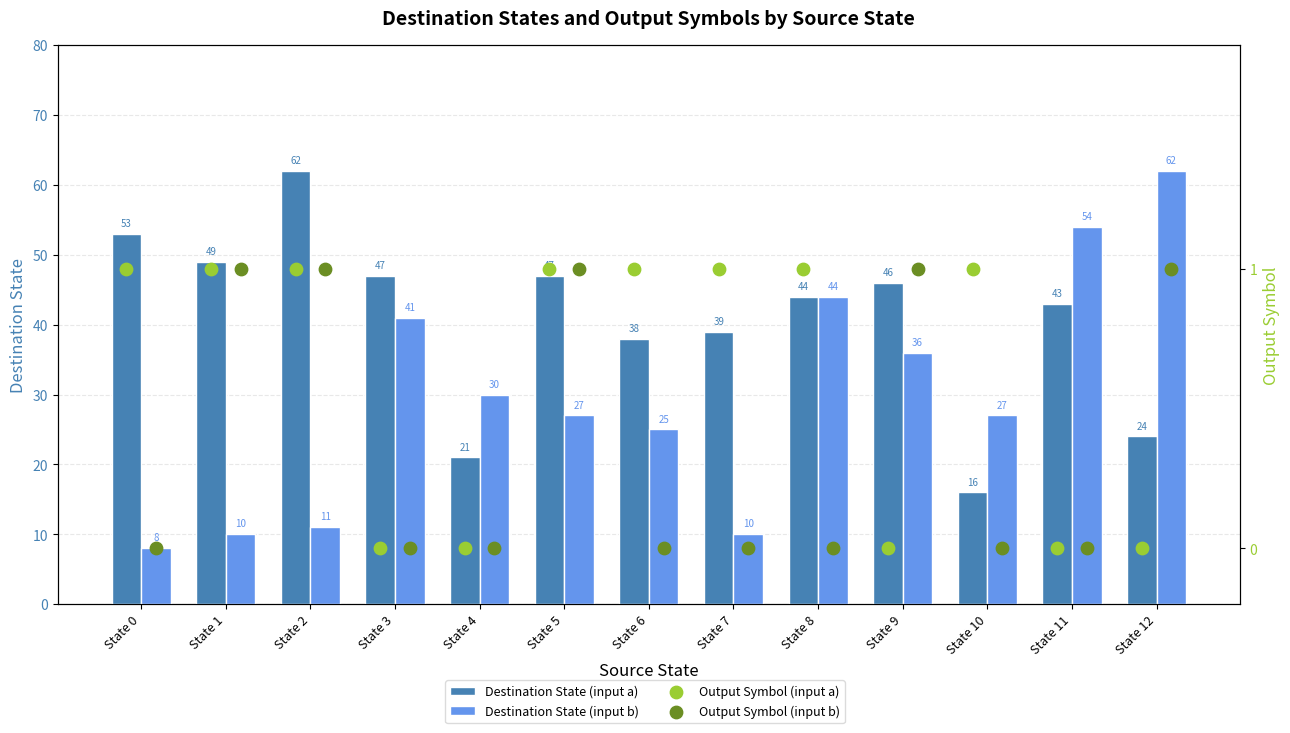

What is the total value across all series at State 7?

50